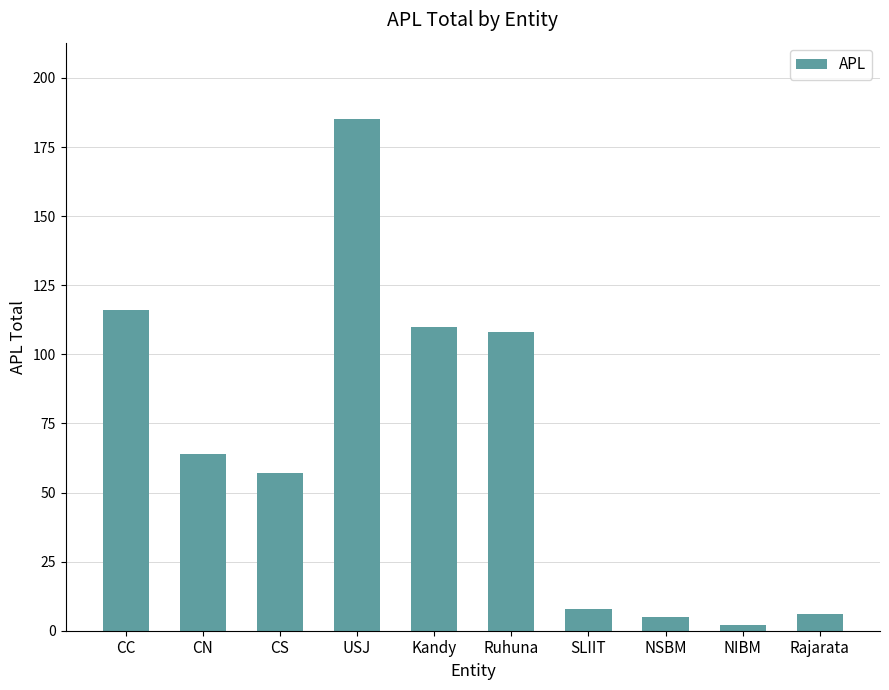

What position from the right is NIBM?

2